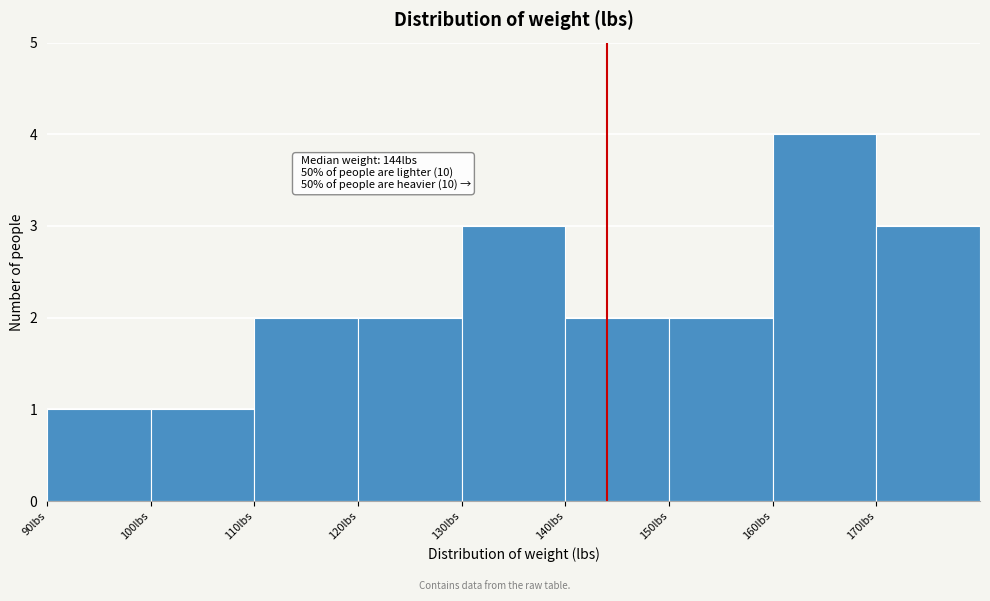

Which range on the x-axis has the tallest bar?

160 to 170